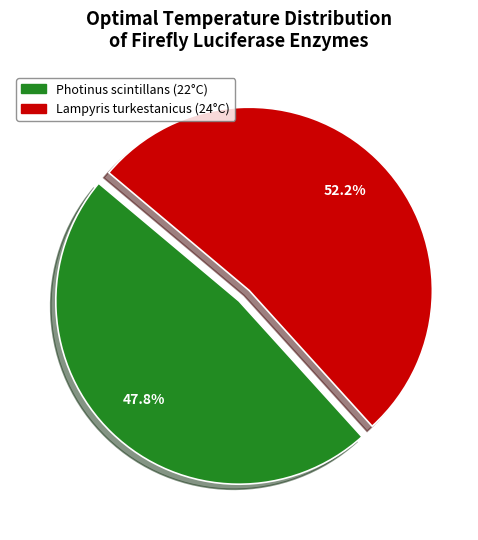

What percentage is the Lampyris turkestanicus slice, to the nearest percent?

52%